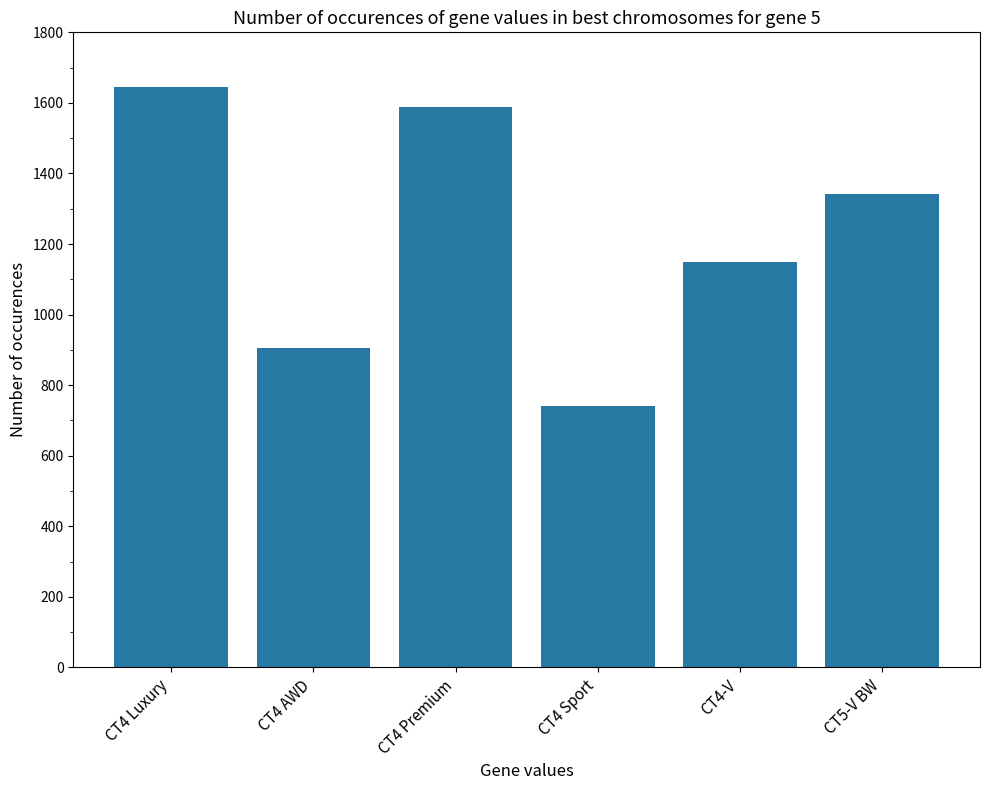

What is the label of the 2nd bar from the left?

CT4 AWD